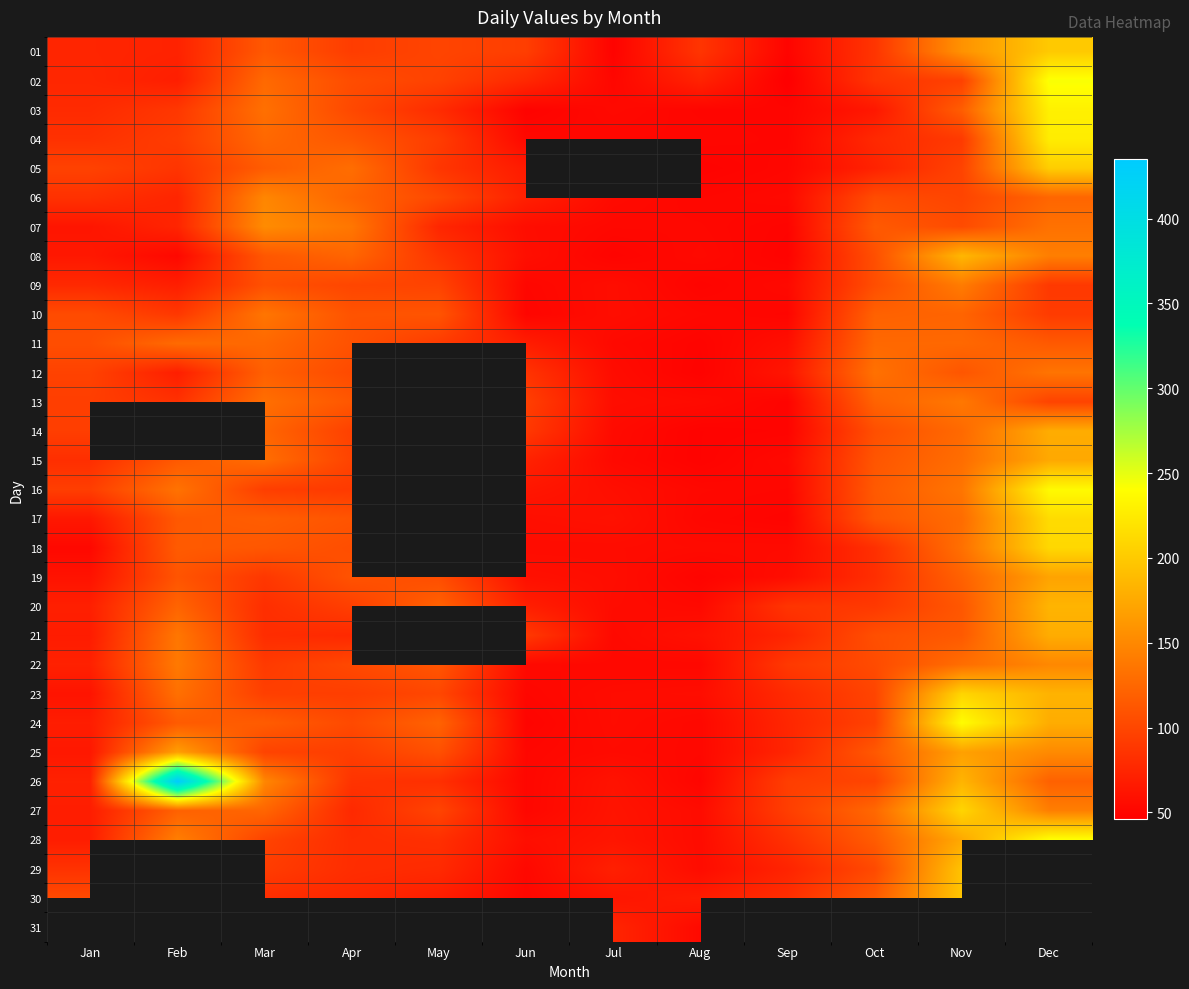

Which has a higher value, Dec or Feb?

Dec